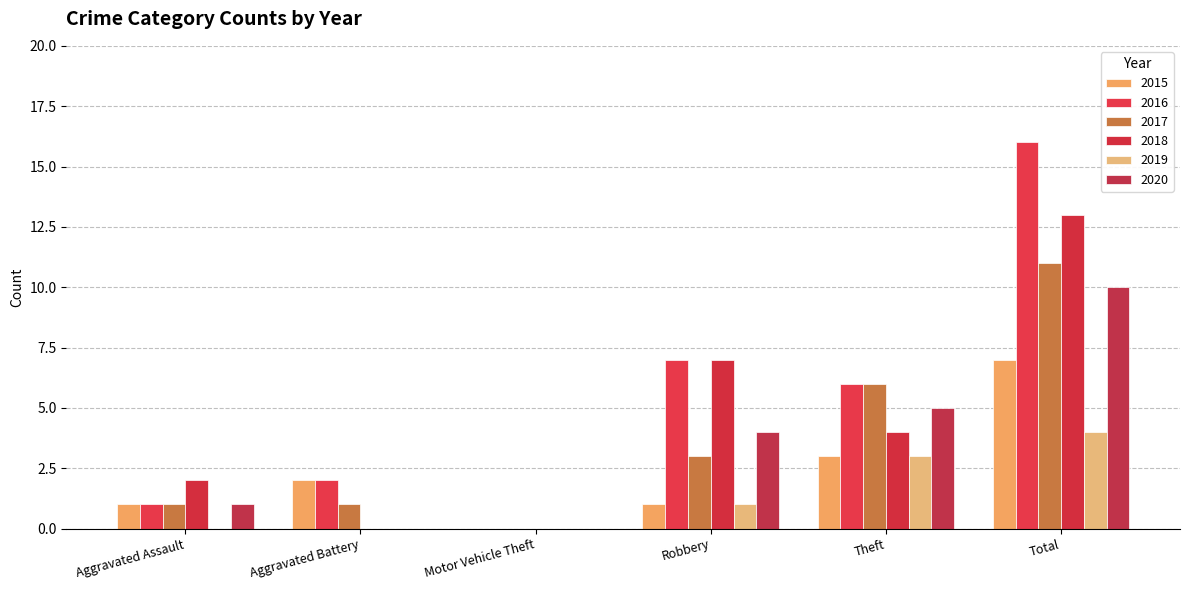

Which series changed the most between Aggravated Battery and Robbery?

2018